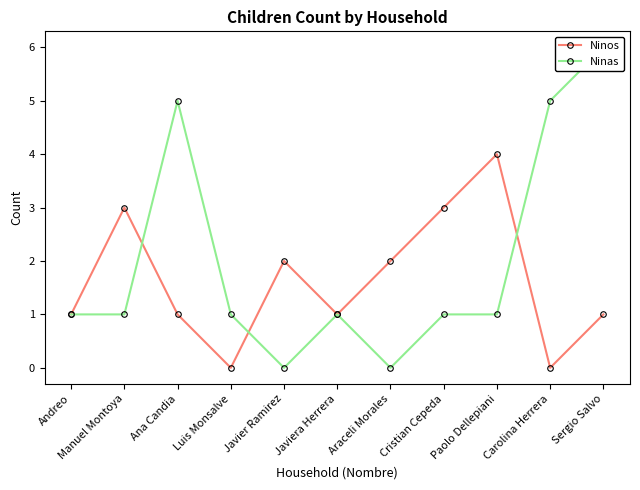

Reading left to right, list all the values displayed in this chart.

Ninos: Andreo=1	Manuel Montoya=3	Ana Candia=1	Luis Monsalve=0	Javier Ramirez=2	Javiera Herrera=1	Araceli Morales=2	Cristian Cepeda=3	Paolo Dellepiani=4	Carolina Herrera=0	Sergio Salvo=1
Ninas: Andreo=1	Manuel Montoya=1	Ana Candia=5	Luis Monsalve=1	Javier Ramirez=0	Javiera Herrera=1	Araceli Morales=0	Cristian Cepeda=1	Paolo Dellepiani=1	Carolina Herrera=5	Sergio Salvo=6